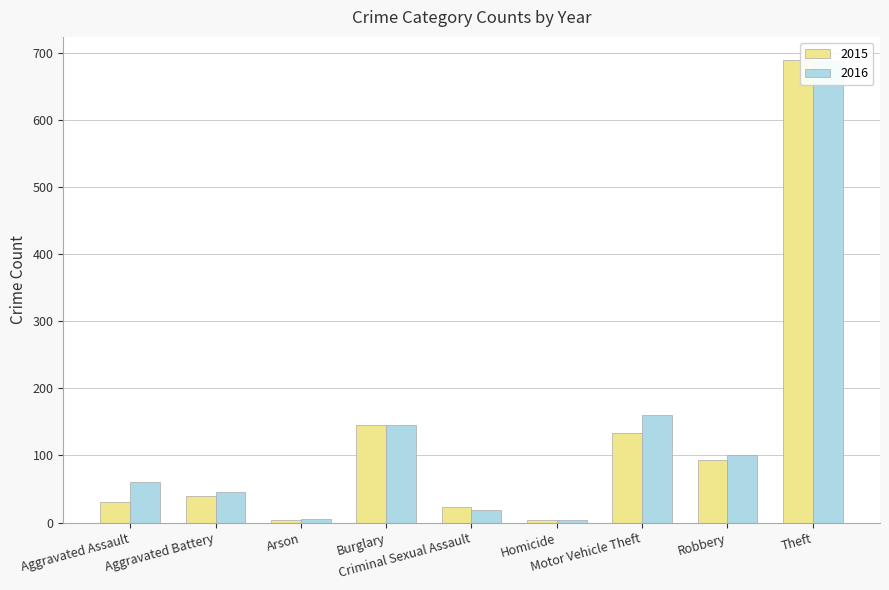

At which label does 2015 reach its peak?

Theft